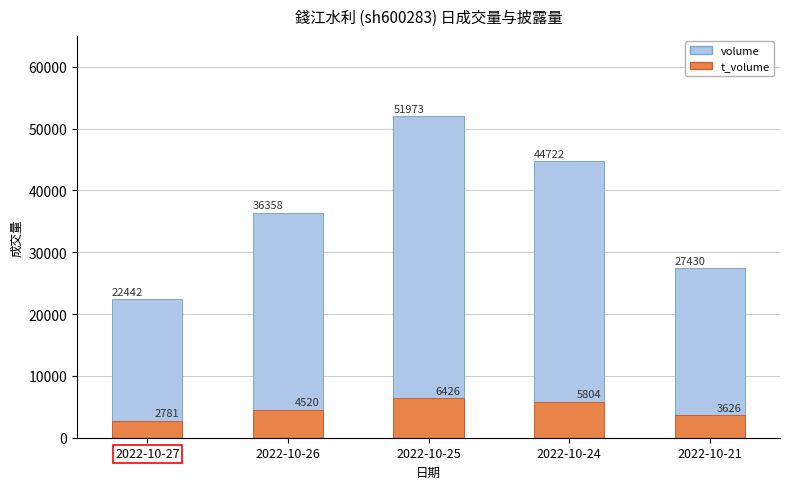

What is the value of the t_volume bar at the 4th from the left?

5804